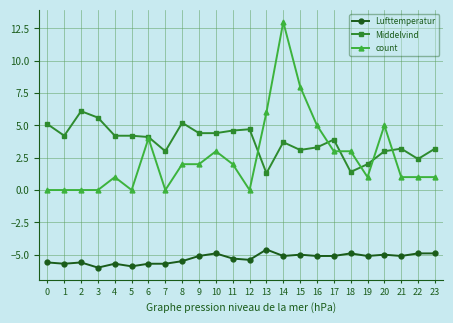

At which category does Middelvind reach its first local peak?

2